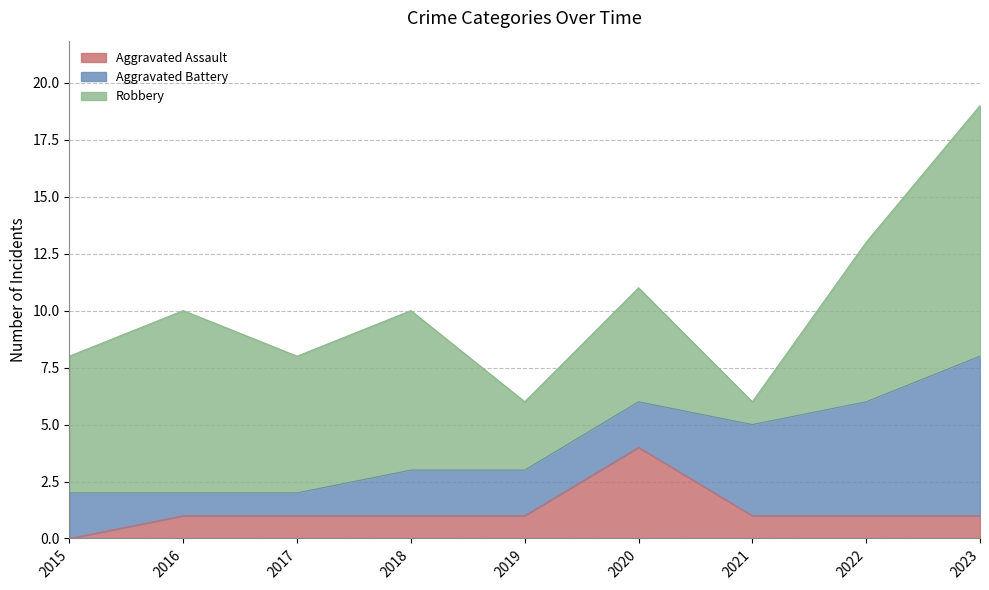

True or false: Aggravated Battery has a value of 1 at 2016.

True